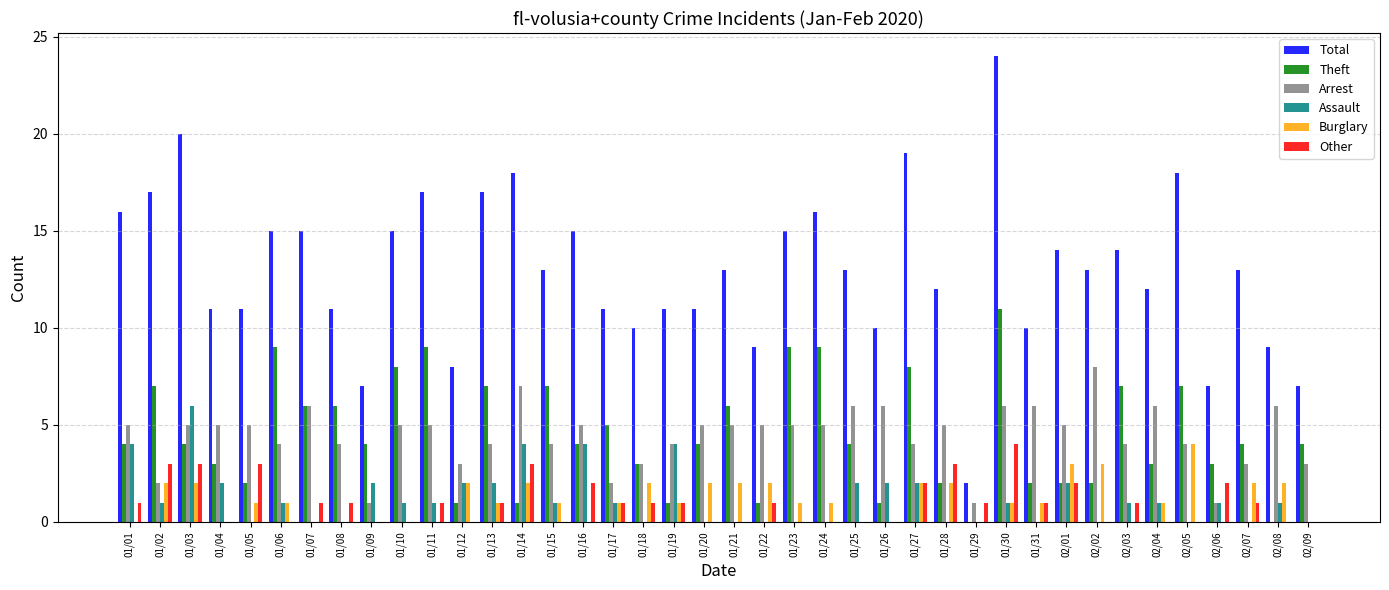

Count the number of data series in this chart.

6